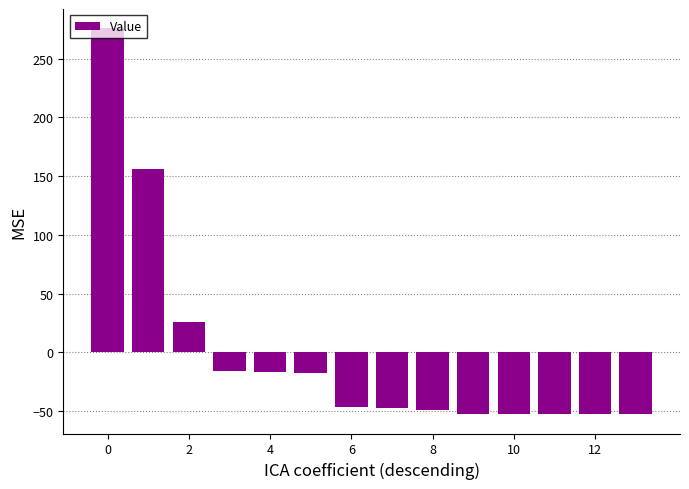

What is the minimum value shown in the chart?

-52.8